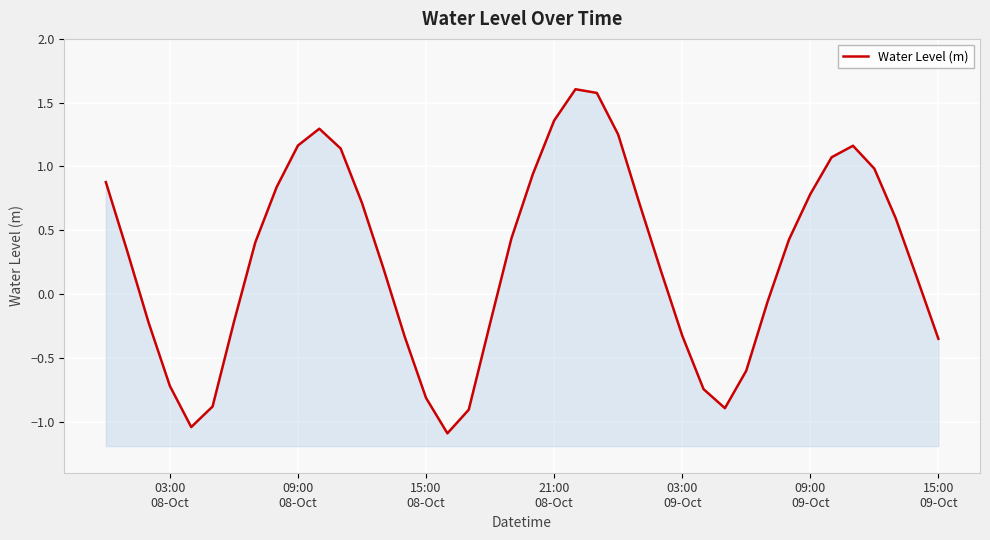

What is the average value?

0.3